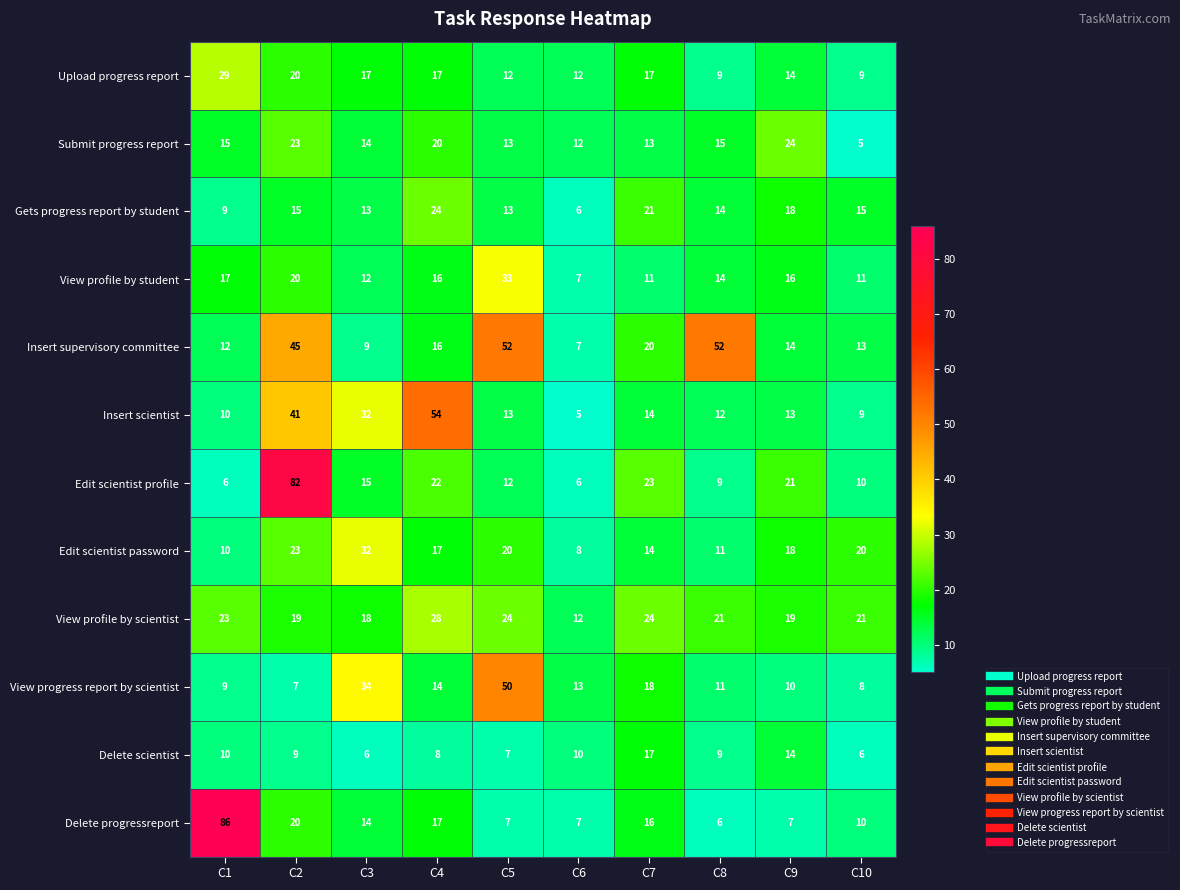

Which series has the largest total across all categories?

Insert supervisory committee